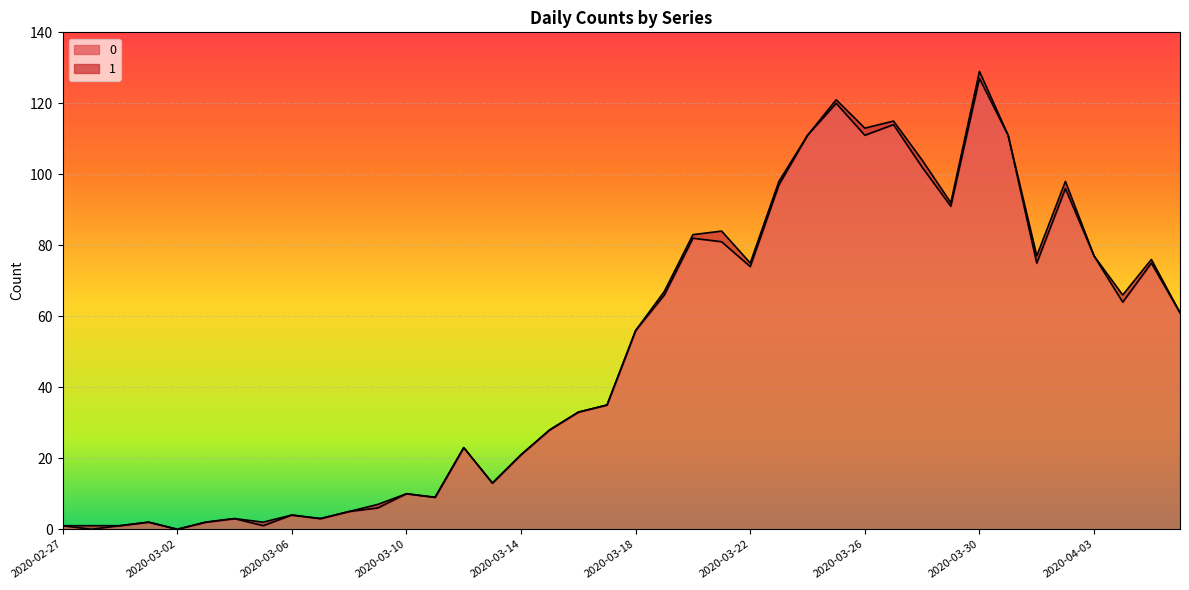

What is the average value?

50